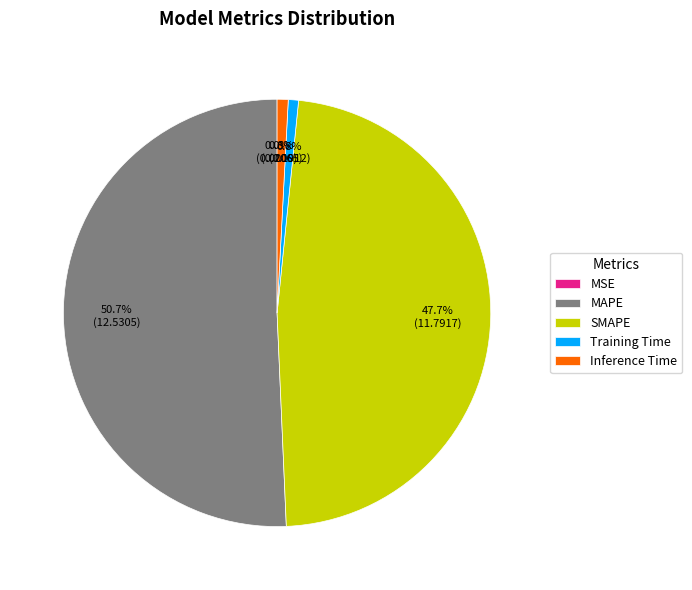

Which category accounts for the majority?

MAPE